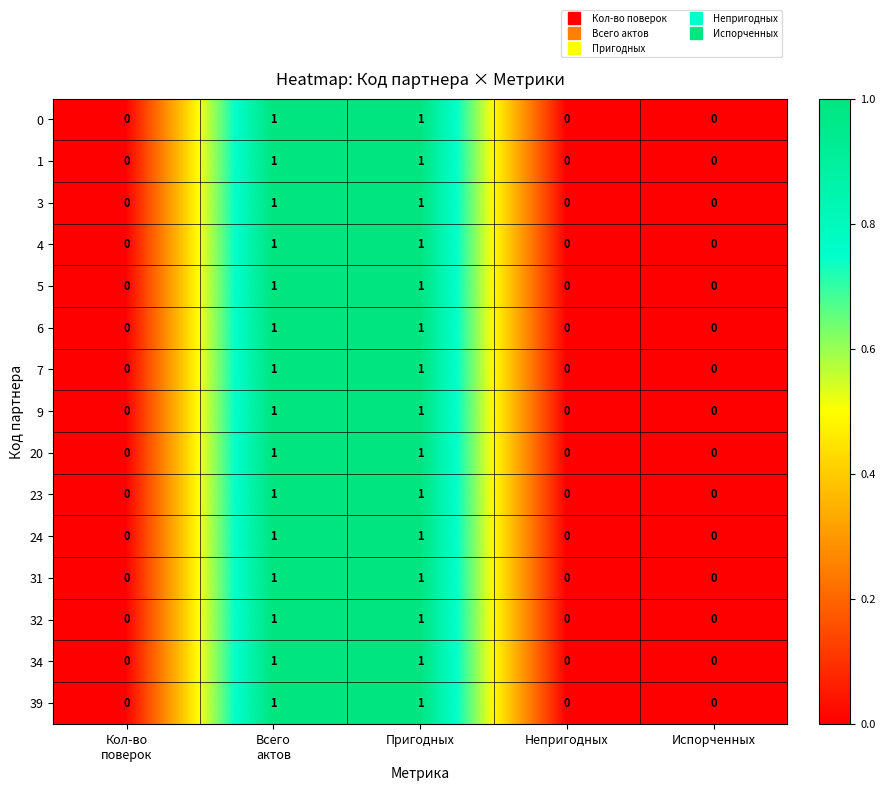

True or false: 39 has a value of 1 at Пригодных.

True